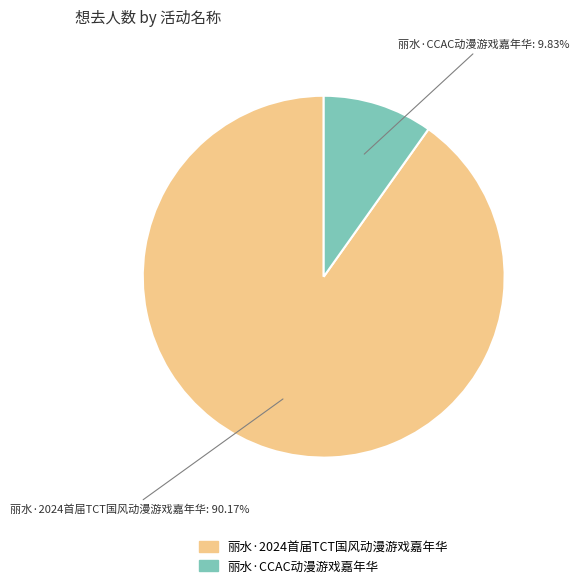

The 丽水·2024首届TCT国风动漫游戏嘉年华 slice represents 90% of the pie. True or false?

True